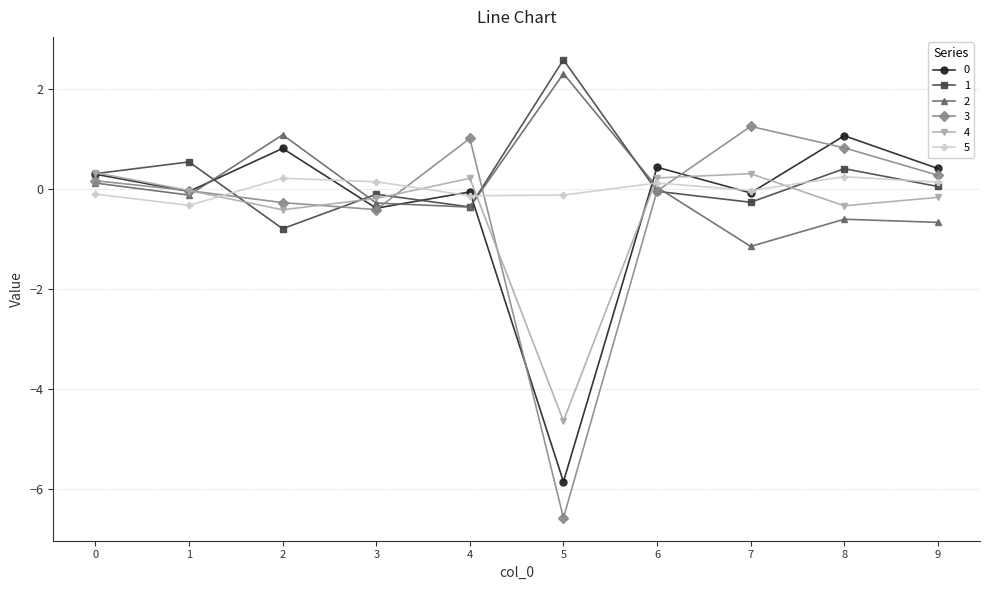

Where is the first local minimum for 2?

1